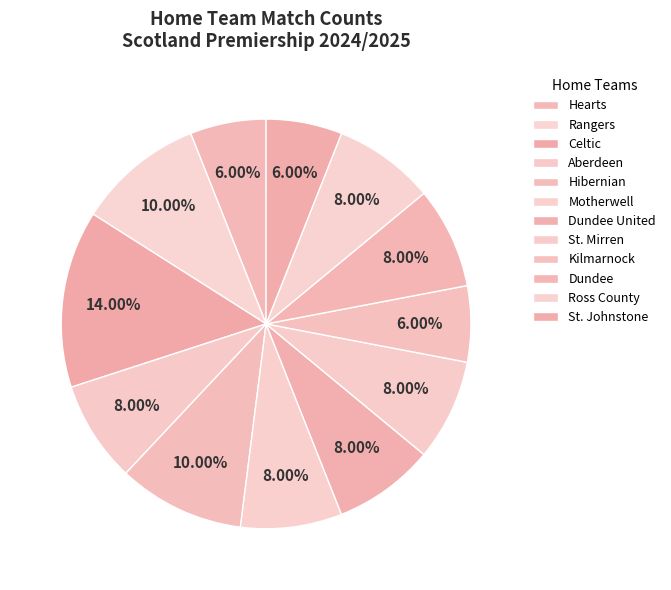

To the nearest percent, what portion does Motherwell represent?

8%